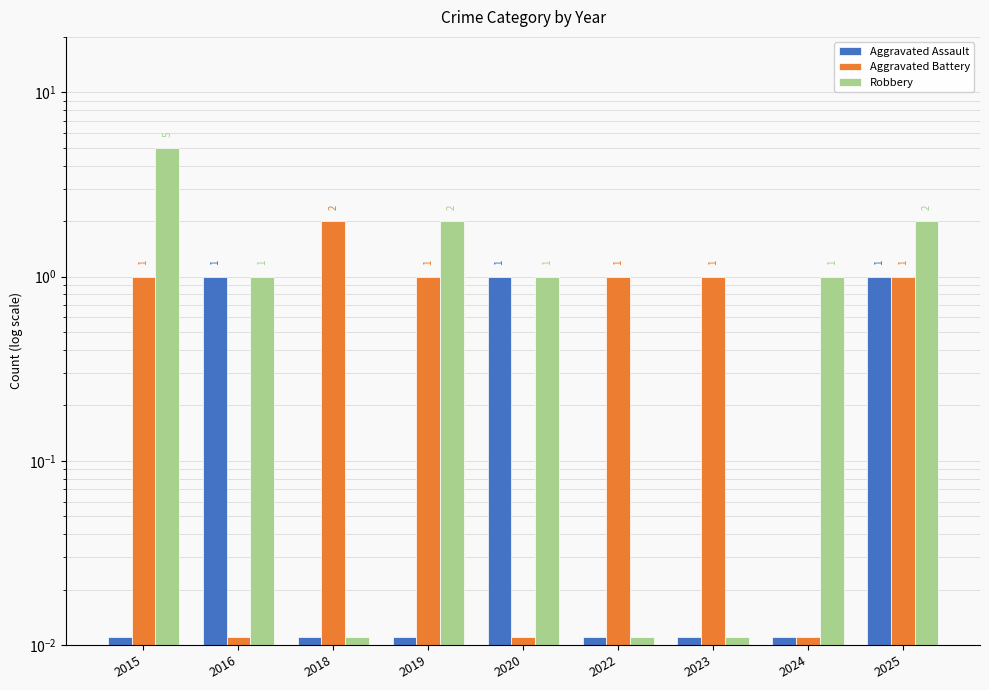

How many bars are there in each group?

3